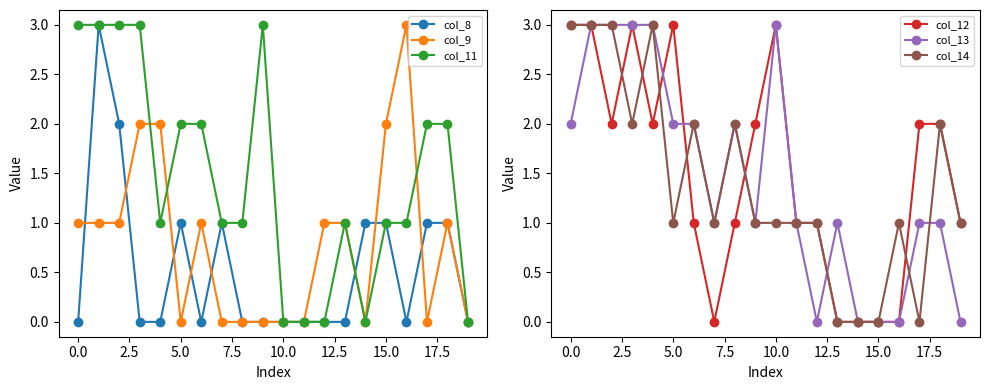

What are all the series names shown in the legend?

col_8, col_9, col_11, col_12, col_13, col_14